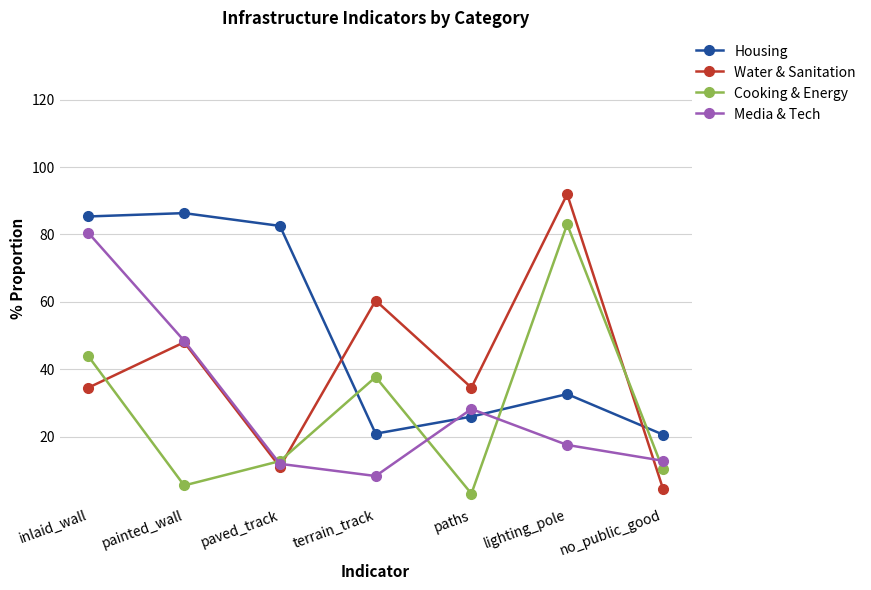

What is the value of the Housing point at the 1st from the left?

85.4